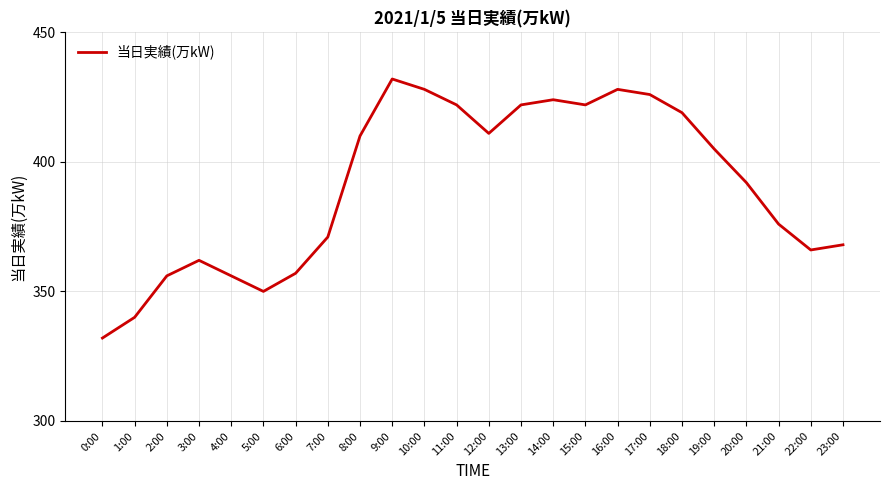

At which label does the data first exceed 405?

8:00